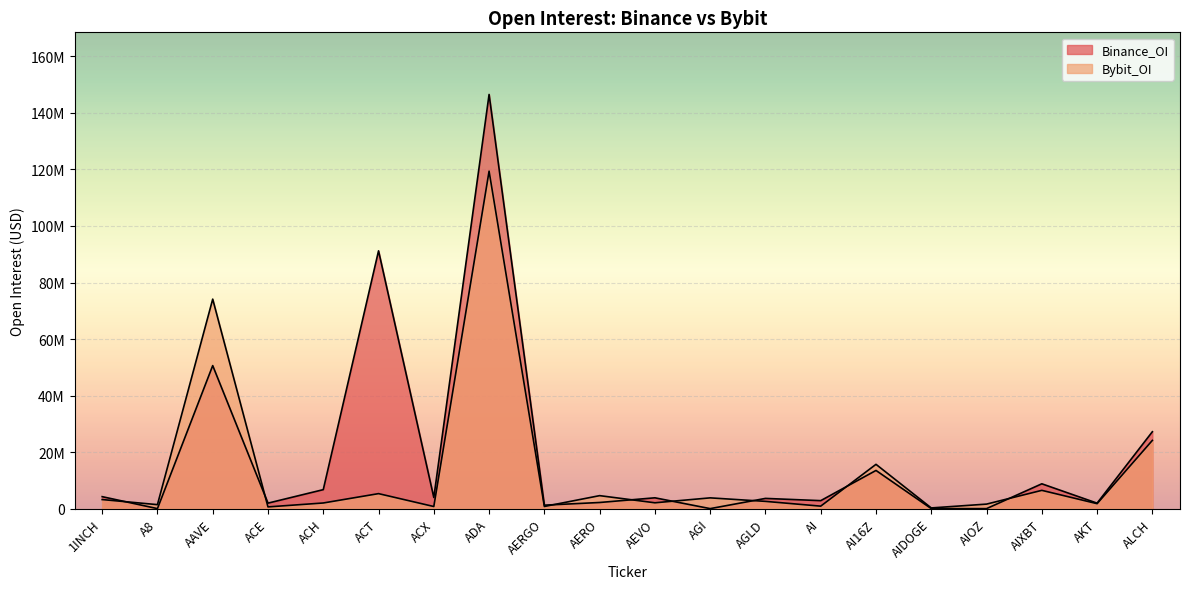

How many interior local valleys does the Bybit_OI series have?

8